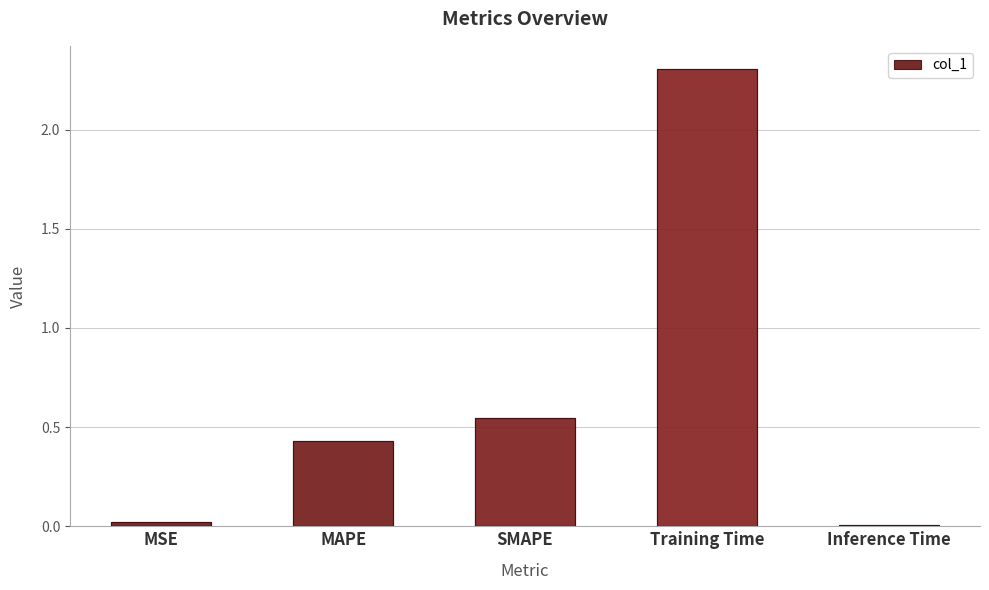

List the labels in order of value, smallest first.

Inference Time, MSE, MAPE, SMAPE, Training Time